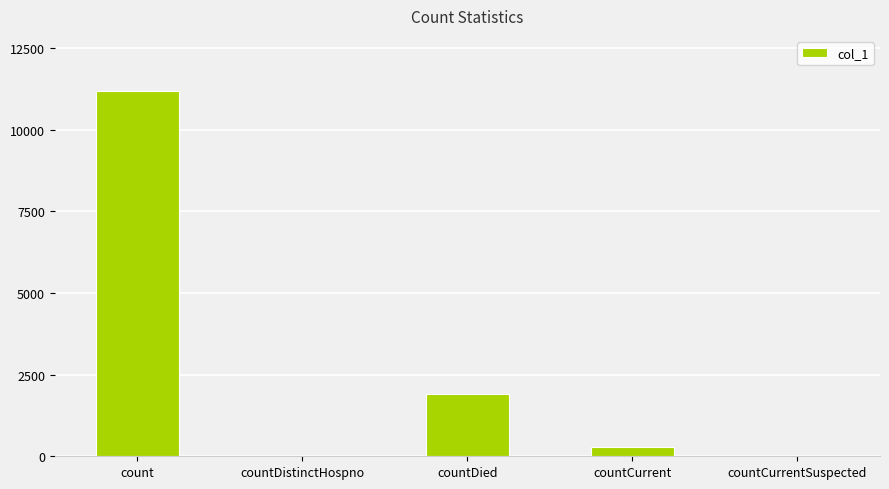

Reading right to left, list all the values displayed in this chart.

countCurrentSuspected=0	countCurrent=280	countDied=1904	countDistinctHospno=0	count=11200